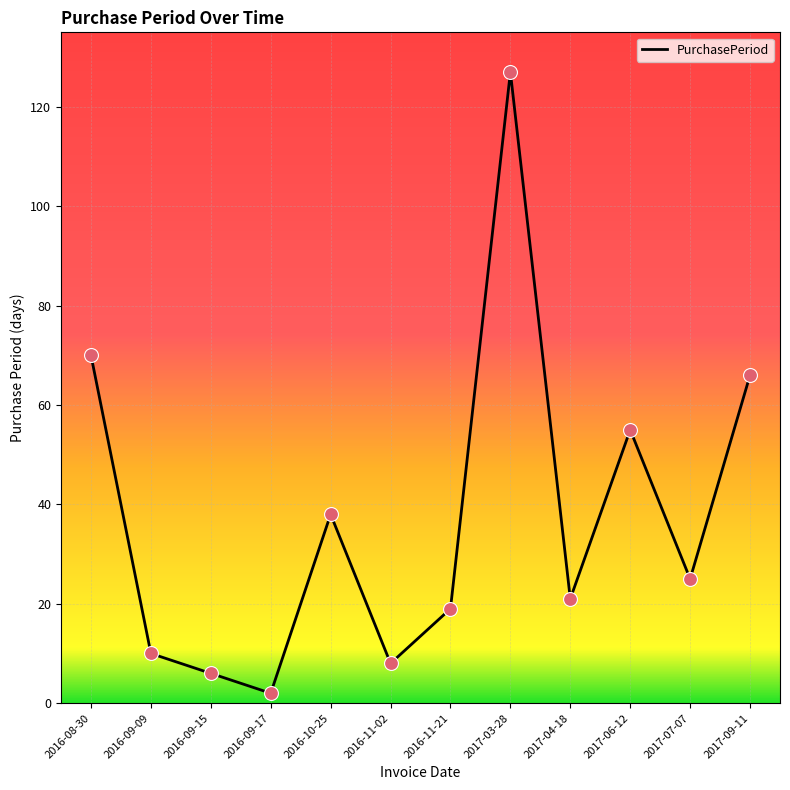

What is the ratio of the value at 2017-07-07 to the value at 2017-06-12?

0.5